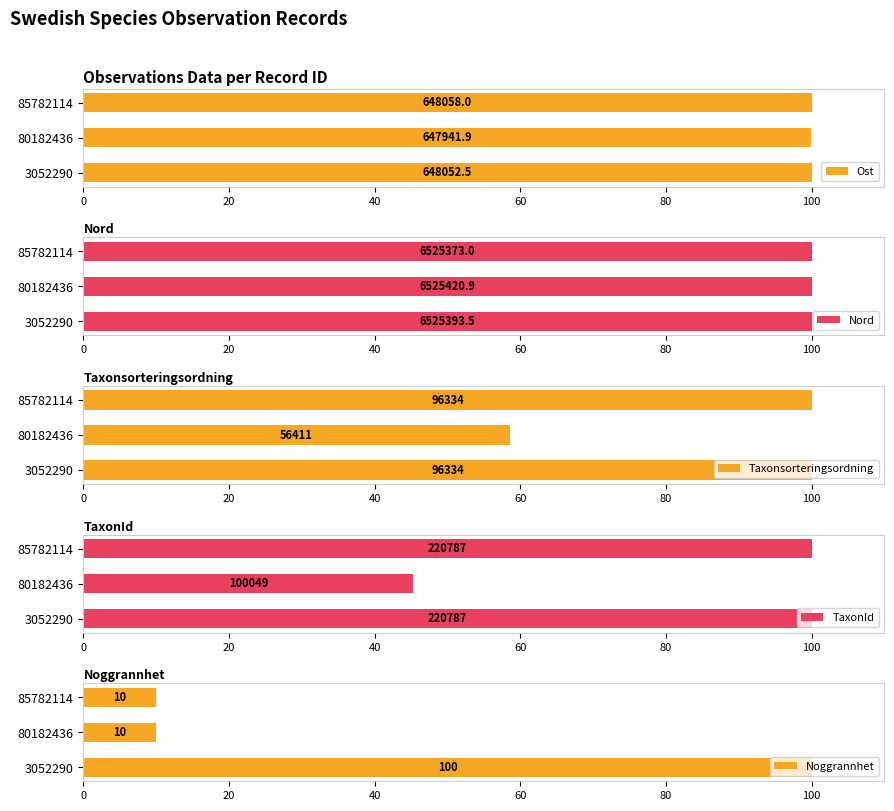

At which label does Noggrannhet reach its peak?

3052290